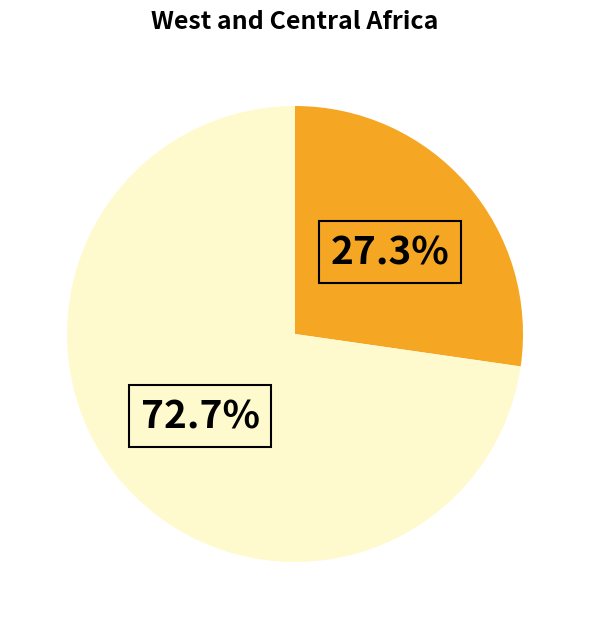

Does any single category account for the majority?

Yes